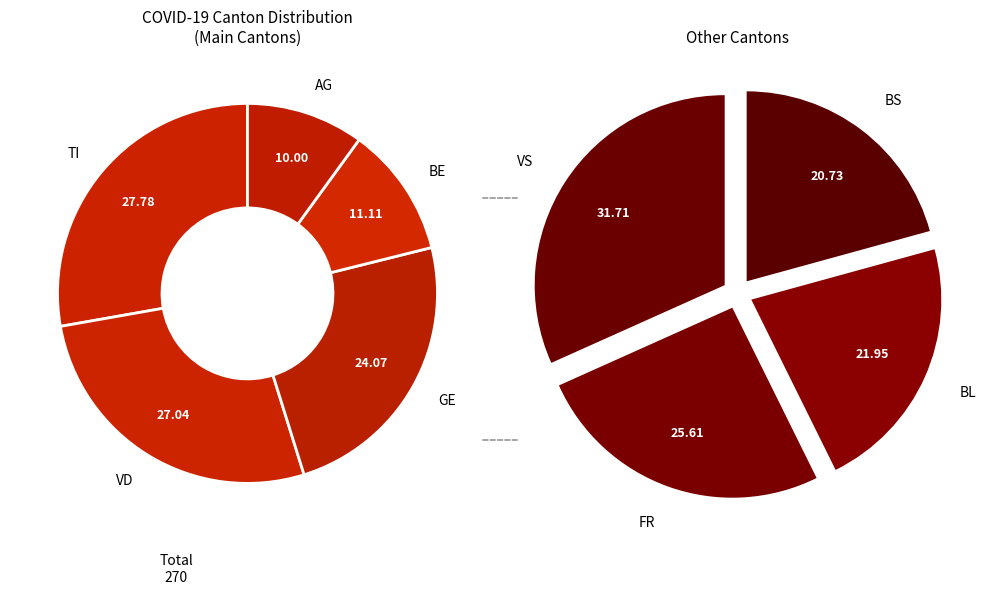

Does AG represent more than half of the total?

No